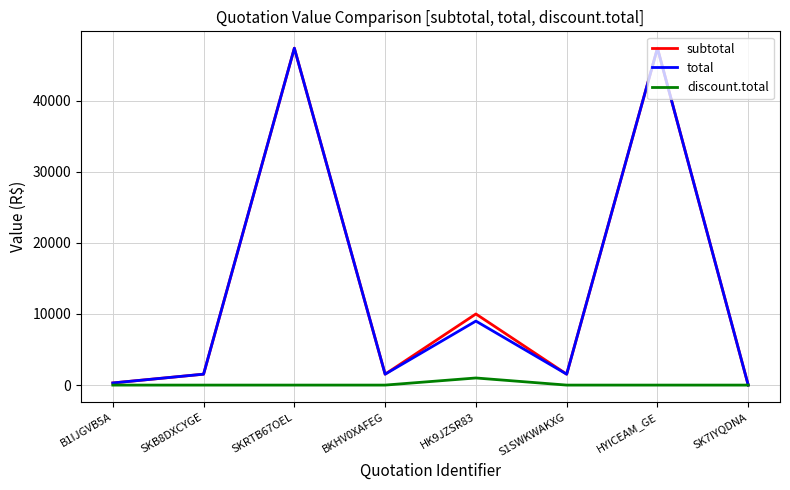

What is the spread (max minus min) of values at HYICEAM_GE?

47370.0